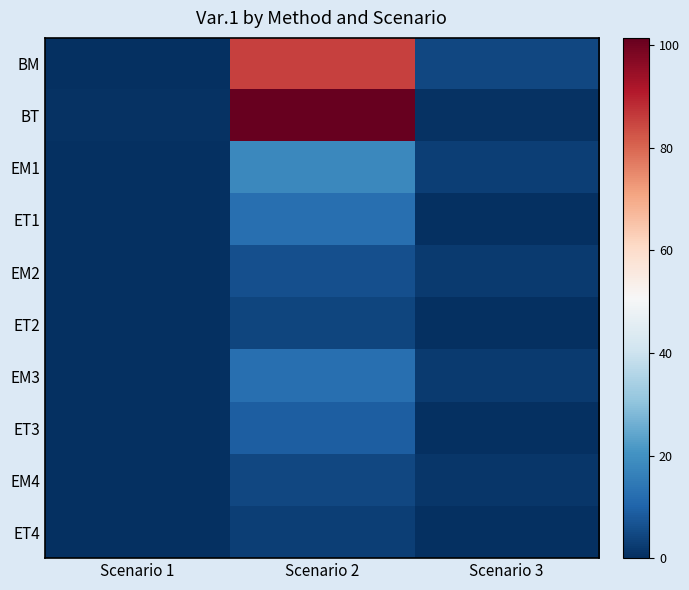

What is the total value across all series at Scenario 2?

256.5